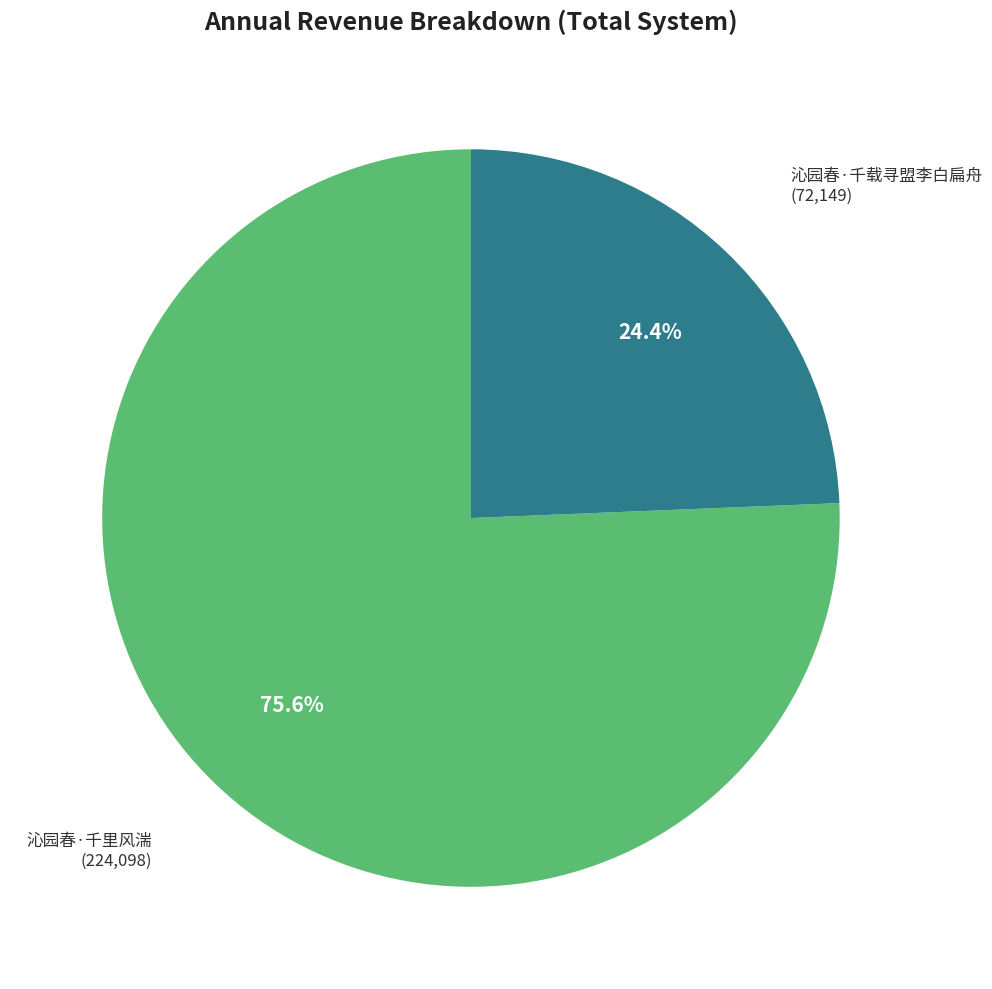

Which has a higher value, 沁园春·千载寻盟李白扁舟 or 沁园春·千里风湍?

沁园春·千里风湍